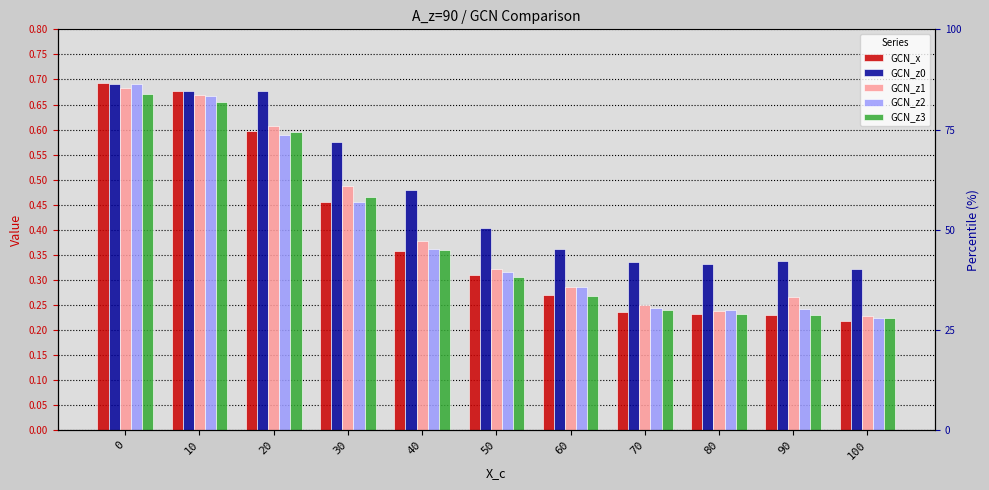

Which category has the lowest value across all series?

100